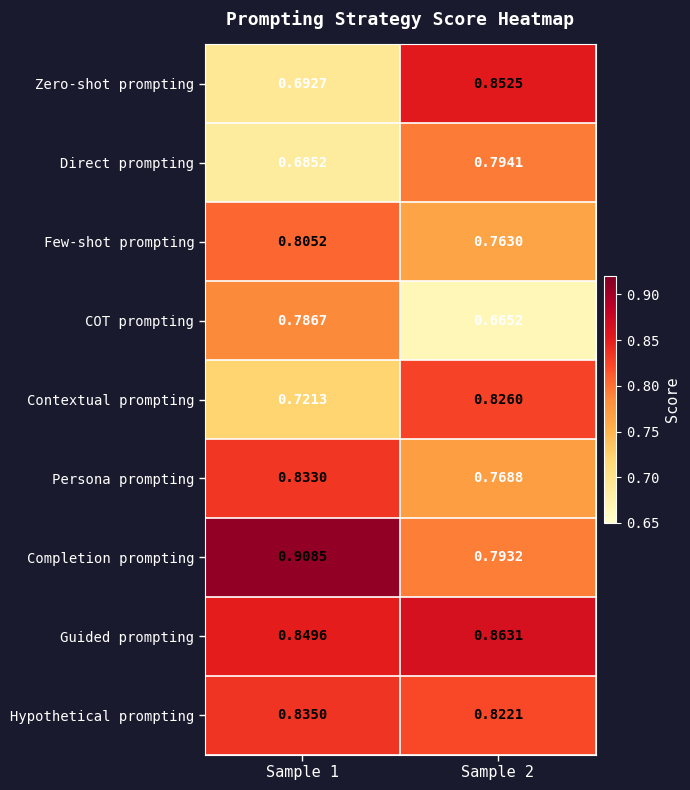

Rank the series at Sample 1 from lowest to highest value.

Direct prompting, Zero-shot prompting, Contextual prompting, COT prompting, Few-shot prompting, Persona prompting, Hypothetical prompting, Guided prompting, Completion prompting